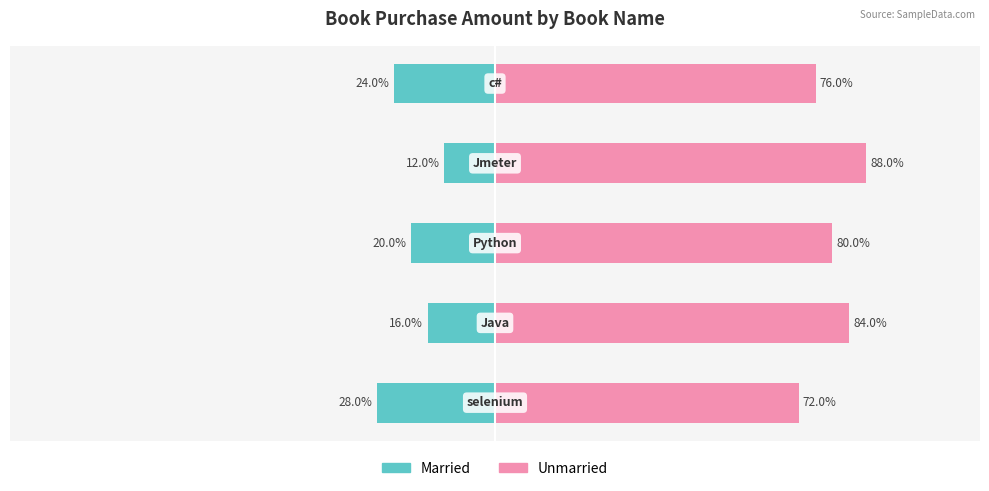

How many bars are there in each group?

2